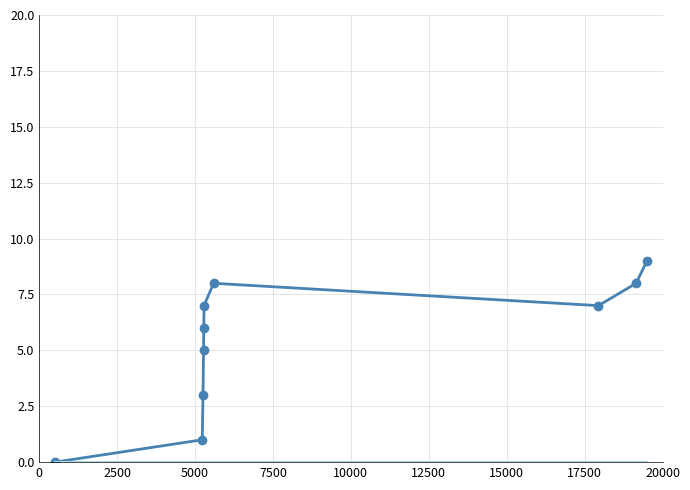

What is the greatest value displayed?

9